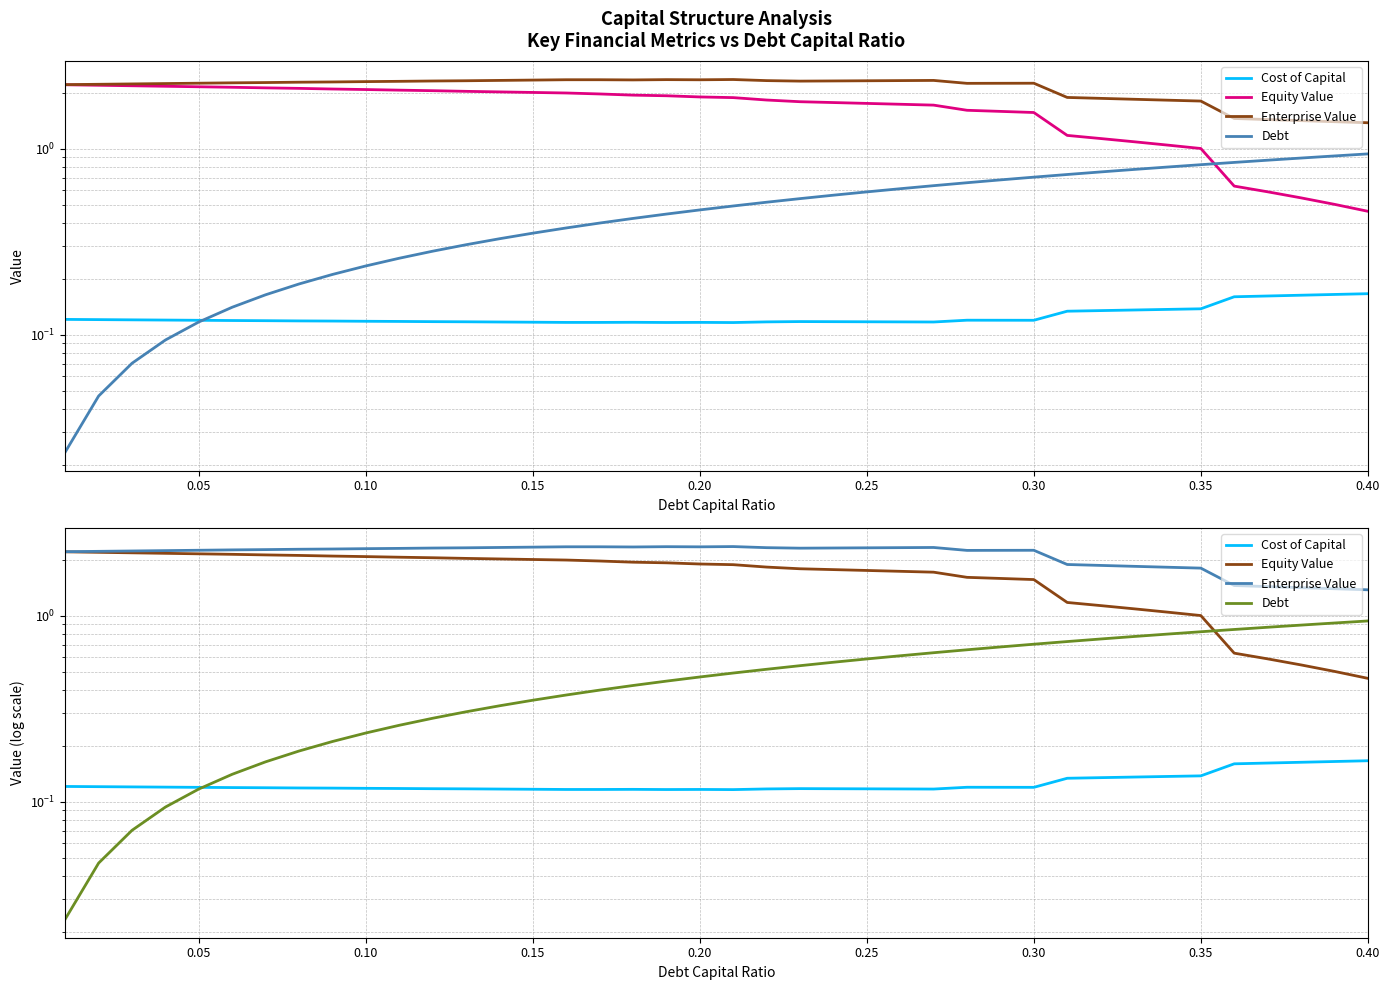

Reading left to right, extract all data points from this chart.

Cost of Capital: 0.1	0.1	0.1	0.1	0.1	0.1	0.1	0.1	0.1	0.1	0.1	0.1	0.1	0.1	0.1	0.1	0.1	0.1	0.1	0.1	0.1	0.1	0.1	0.1	0.1	0.1	0.1	0.1	0.1	0.1	0.1	0.1	0.1	0.1	0.1	0.2	0.2	0.2	0.2	0.2
Equity Value: 2.2	2.2	2.2	2.2	2.2	2.1	2.1	2.1	2.1	2.1	2.1	2.1	2.0	2.0	2.0	2.0	2.0	1.9	1.9	1.9	1.9	1.8	1.8	1.8	1.8	1.7	1.7	1.6	1.6	1.6	1.2	1.1	1.1	1.0	1.0	0.6	0.6	0.5	0.5	0.5
Enterprise Value: 2.2	2.2	2.2	2.2	2.2	2.3	2.3	2.3	2.3	2.3	2.3	2.3	2.3	2.3	2.3	2.3	2.3	2.3	2.4	2.3	2.4	2.3	2.3	2.3	2.3	2.3	2.3	2.2	2.2	2.2	1.9	1.9	1.8	1.8	1.8	1.5	1.4	1.4	1.4	1.4
Debt: 0.0	0.0	0.1	0.1	0.1	0.1	0.2	0.2	0.2	0.2	0.3	0.3	0.3	0.3	0.4	0.4	0.4	0.4	0.4	0.5	0.5	0.5	0.5	0.6	0.6	0.6	0.6	0.7	0.7	0.7	0.7	0.8	0.8	0.8	0.8	0.8	0.9	0.9	0.9	0.9